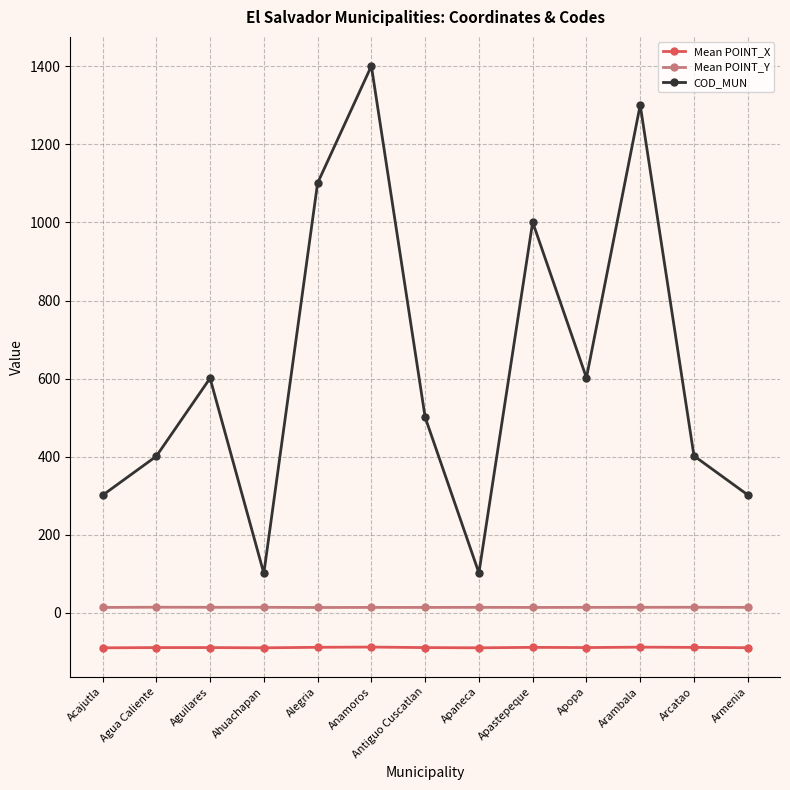

What is the difference between the Mean POINT_X values at Alegria and Ahuachapan?

1.4